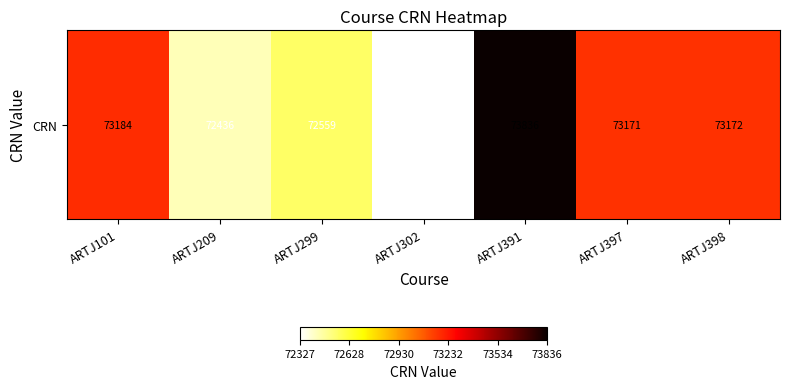

Which category has the lowest value across all series?

ARTJ302